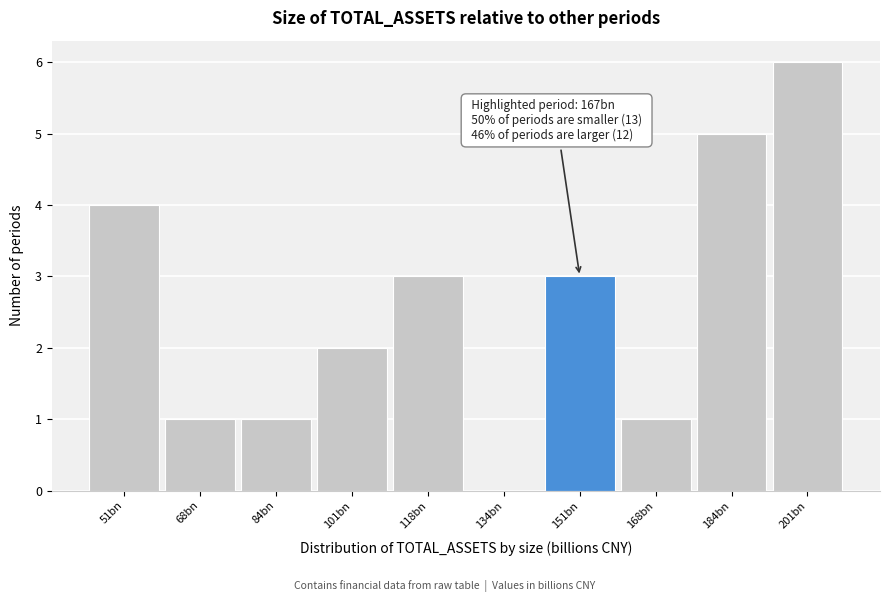

Reading left to right, extract all data points from this chart.

51bn=4	68bn=1	84bn=1	101bn=2	118bn=3	134bn=0	151bn=3	168bn=1	184bn=5	201bn=6